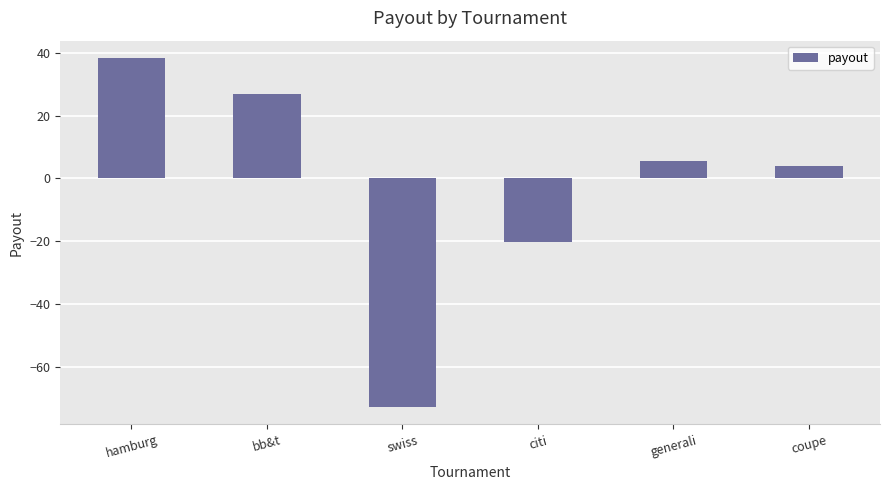

What position from the right is coupe?

1